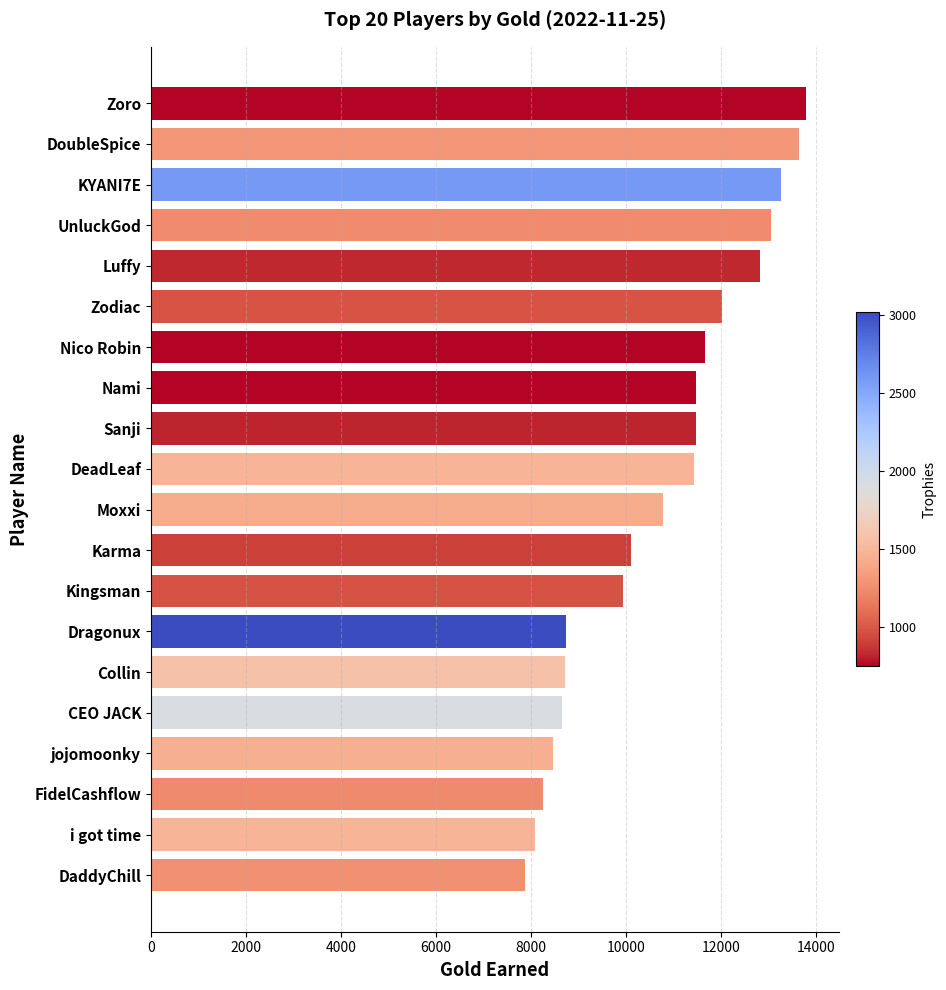

Approximately how many times larger is the value at Karma compared to jojomoonky?

1.2